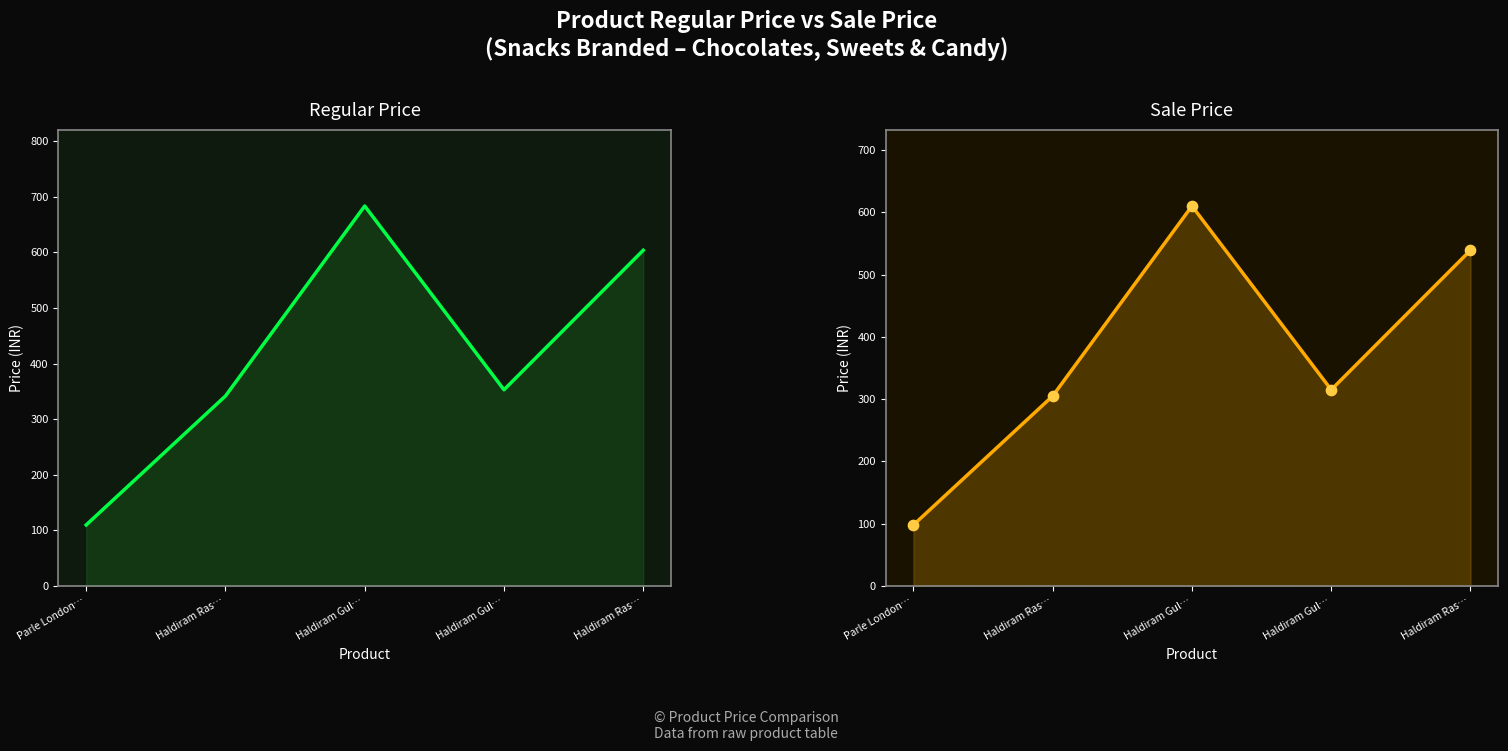

What are all the series names shown in the legend?

Regular price, Sale price